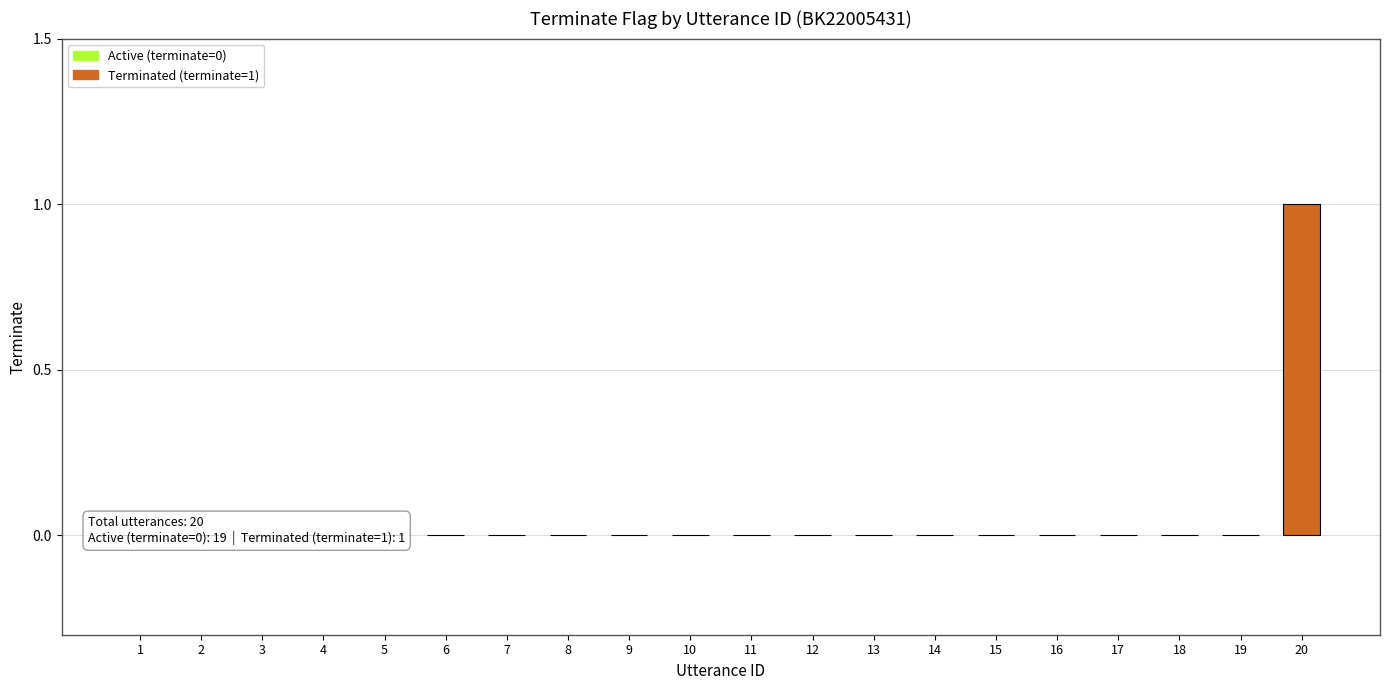

The value at 9 is 0. True or false?

True